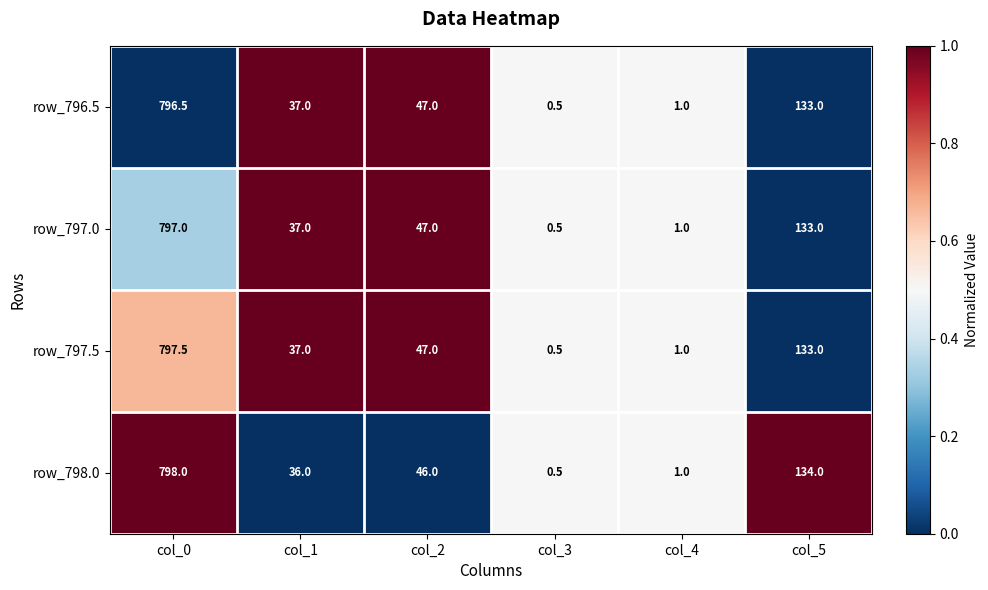

The value of row_797.5 at col_3 is 0.9. True or false?

False